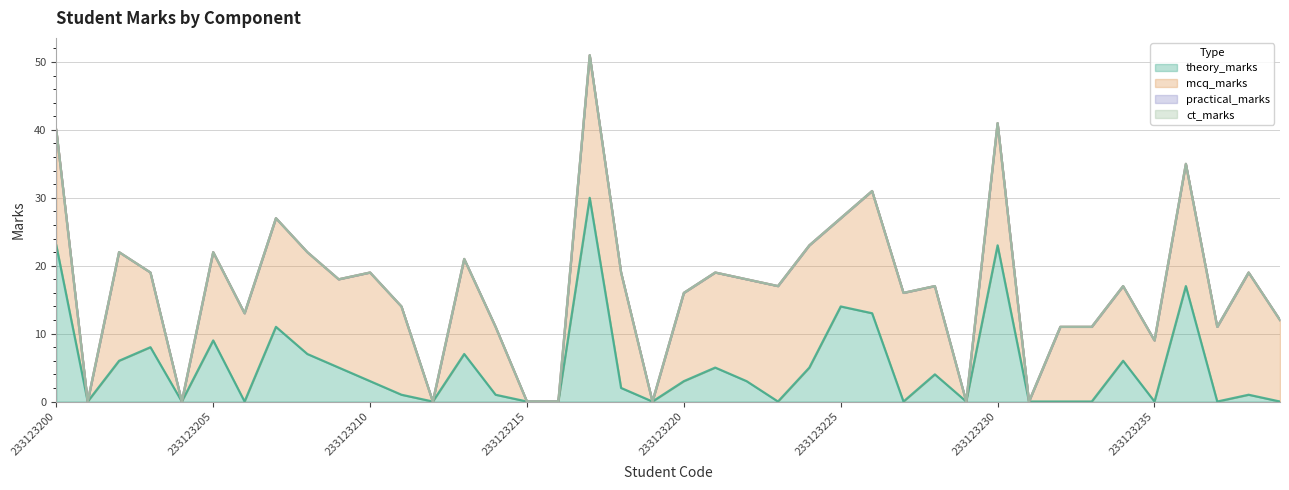

True or false: theory_marks and mcq_marks intersect in this chart.

True